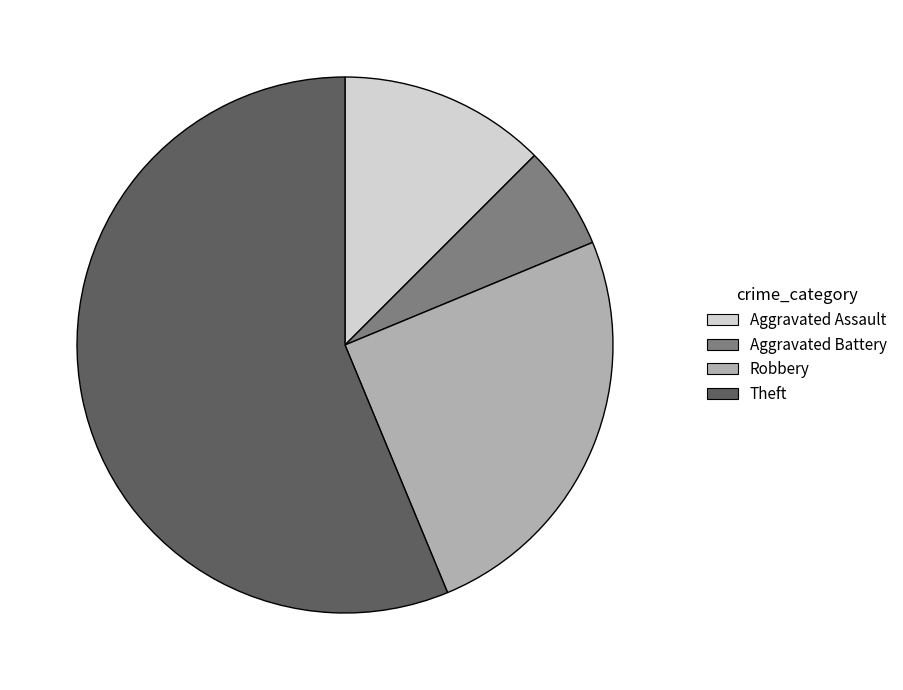

Does any single category account for the majority?

Yes